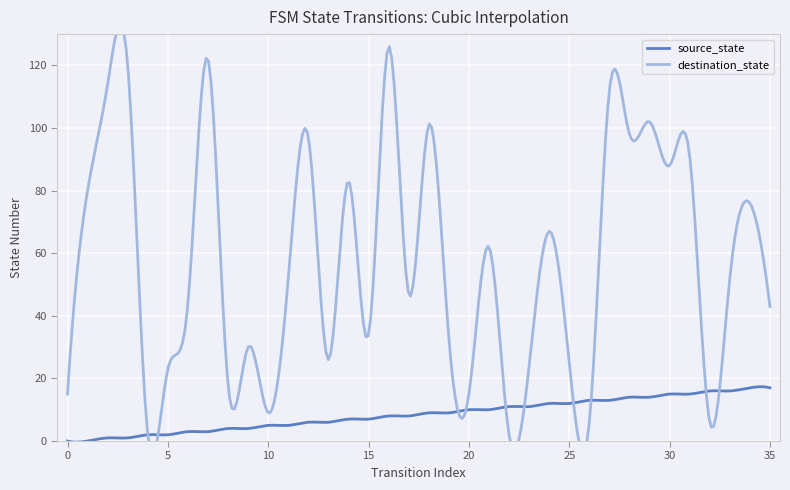

Which series ends up on top after the final intersection of source_state and destination_state?

destination_state